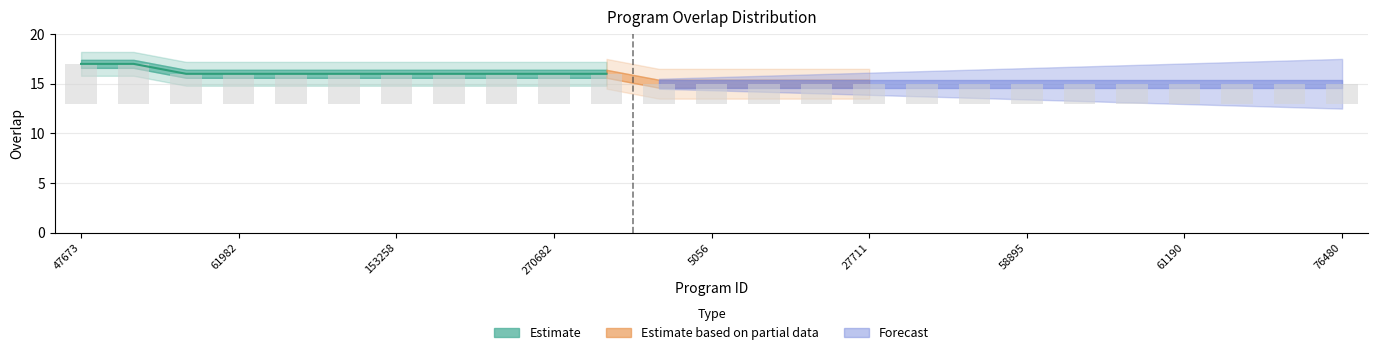

Does the chart contain any negative values?

No